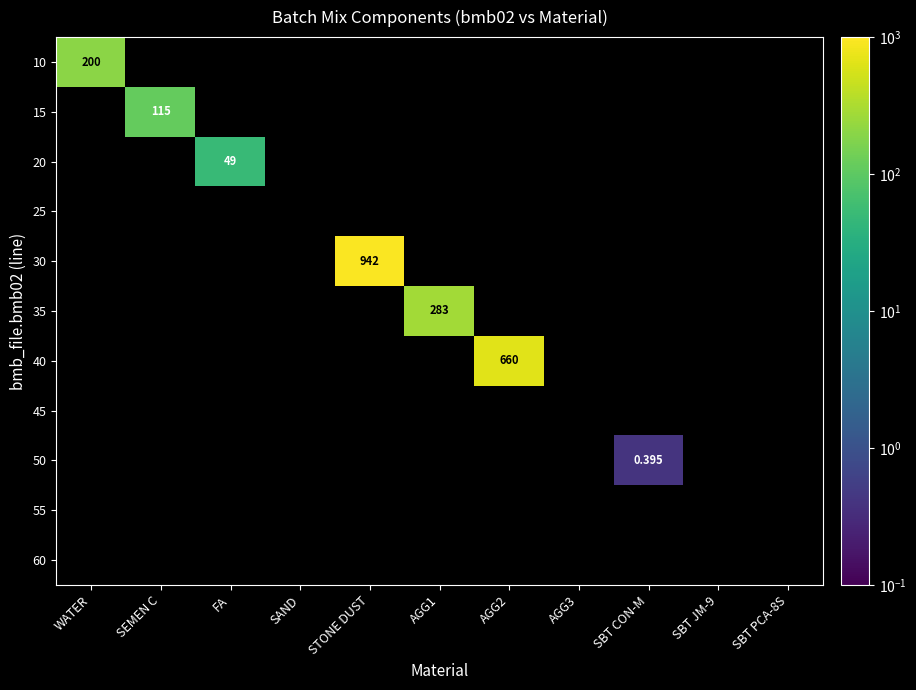

At which category does the chart reach its peak across all series?

STONE DUST